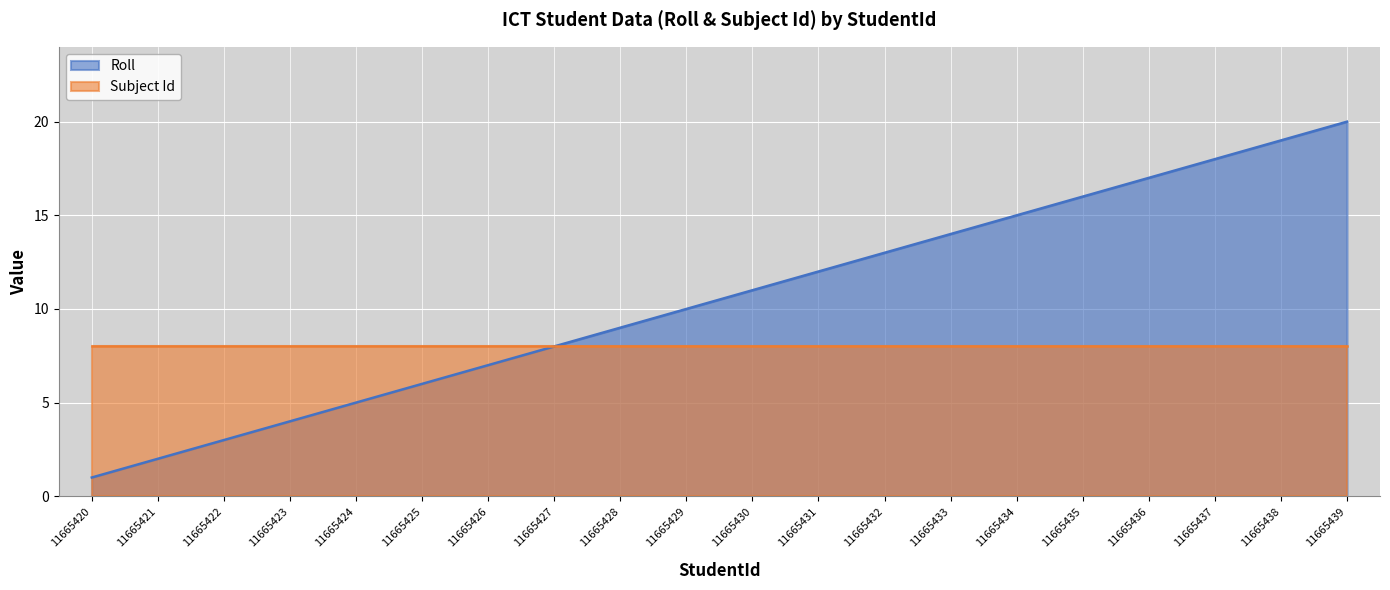

What is the smallest value displayed?

1